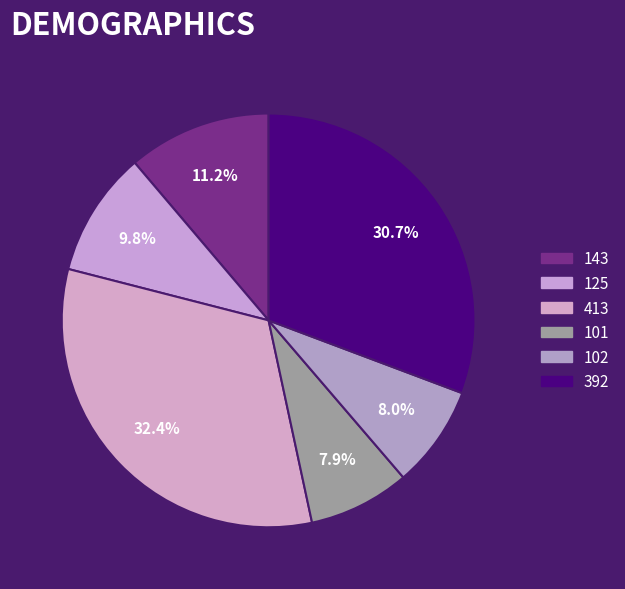

To the nearest percent, what portion does 413 represent?

32%